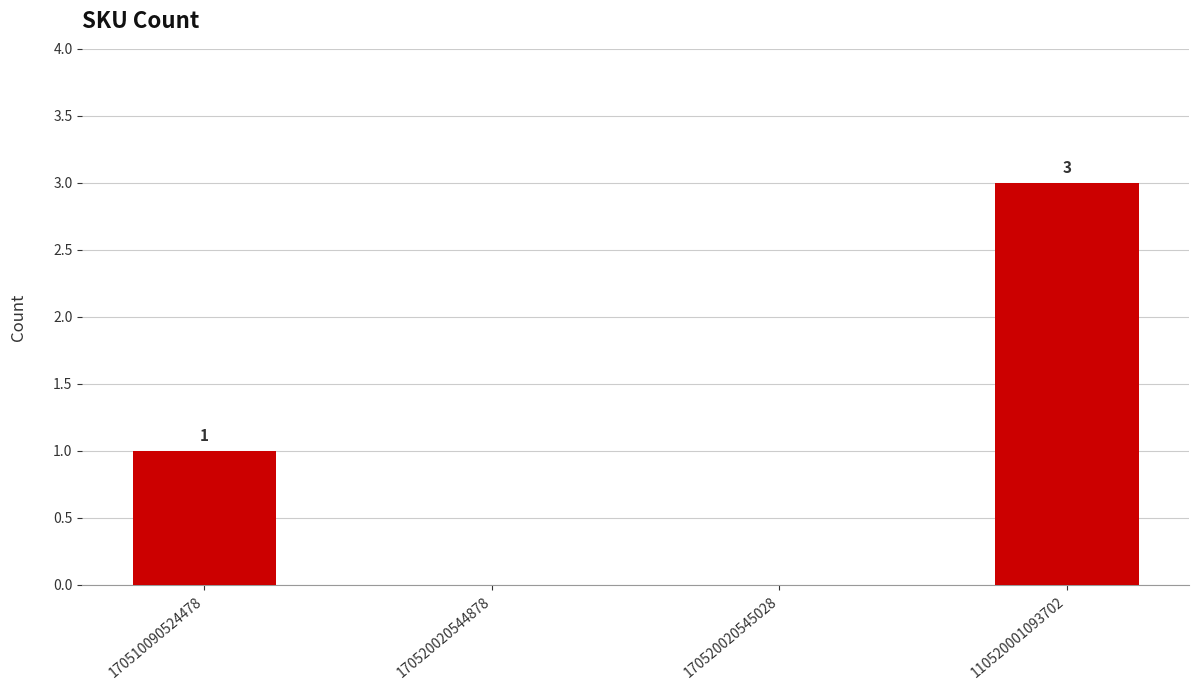

What is the change in value from 170510090524478 to 110520001093702?

+2